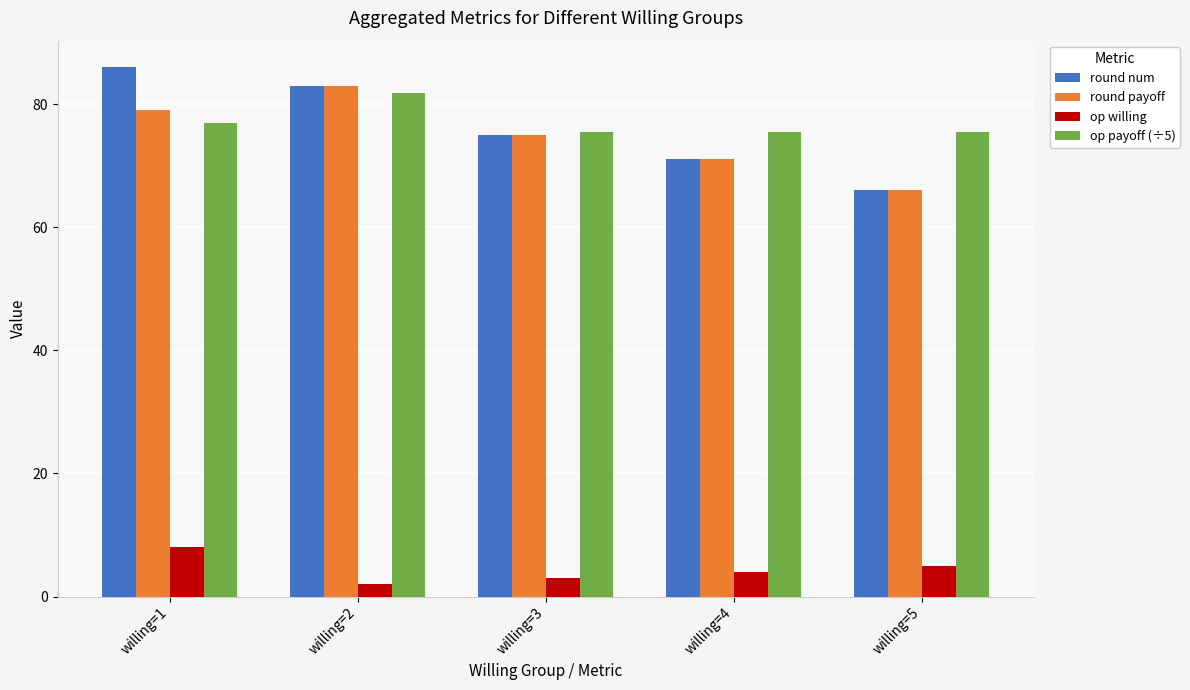

What is the greatest value displayed?

86.0